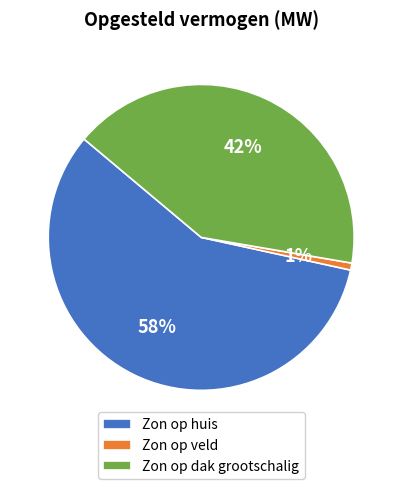

Count the number of slices in the pie.

3